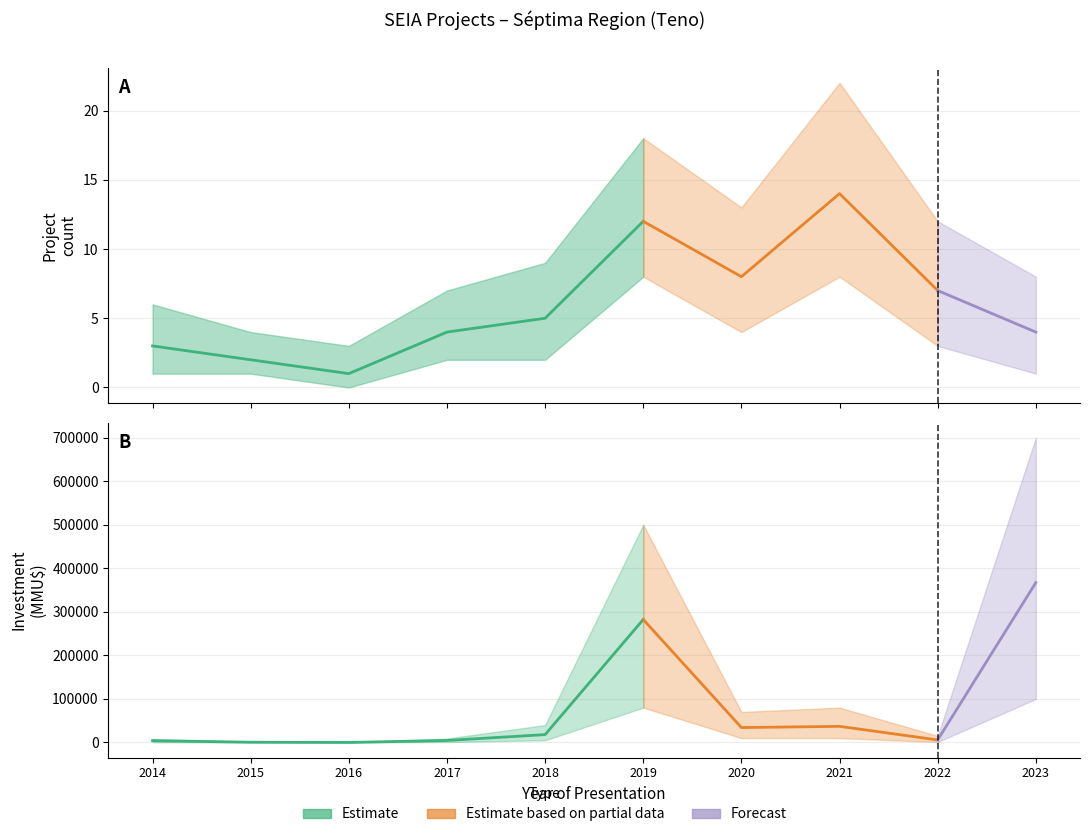

What is the value of the investment point at the 1st from the left?

4040